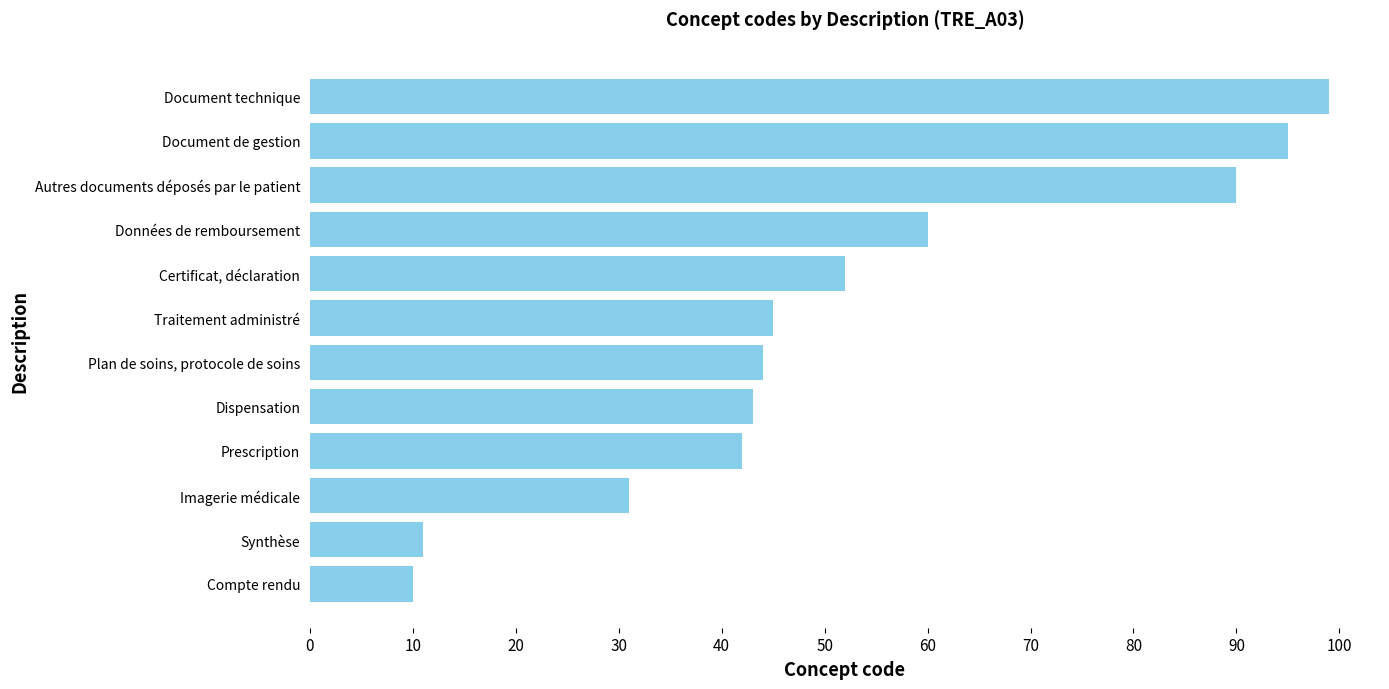

What is the maximum value shown in the chart?

99